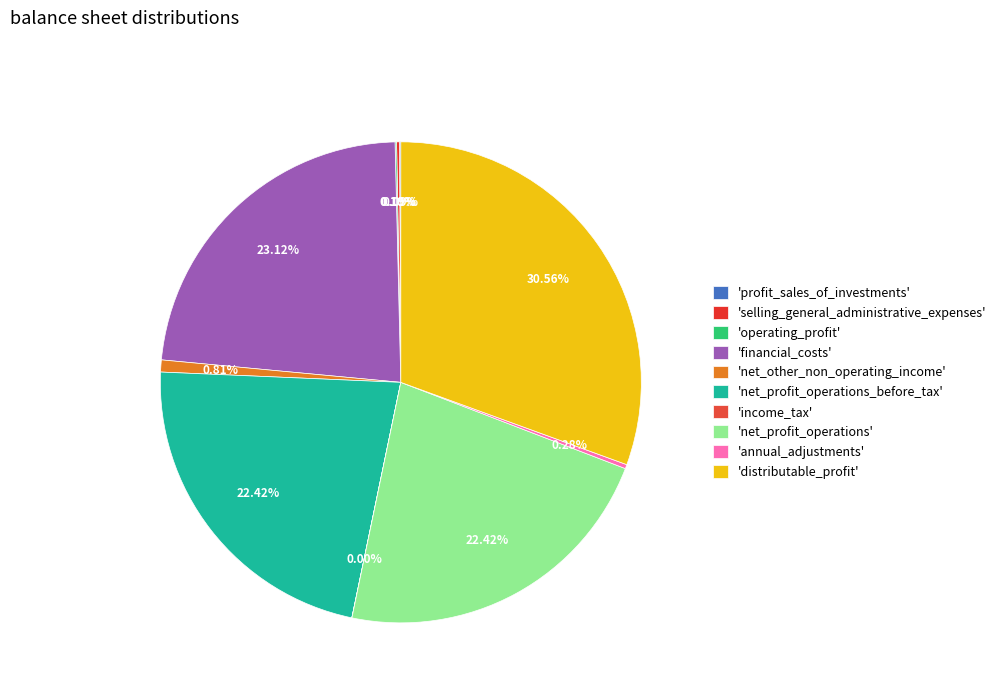

Which slice is the largest?

'distributable_profit'